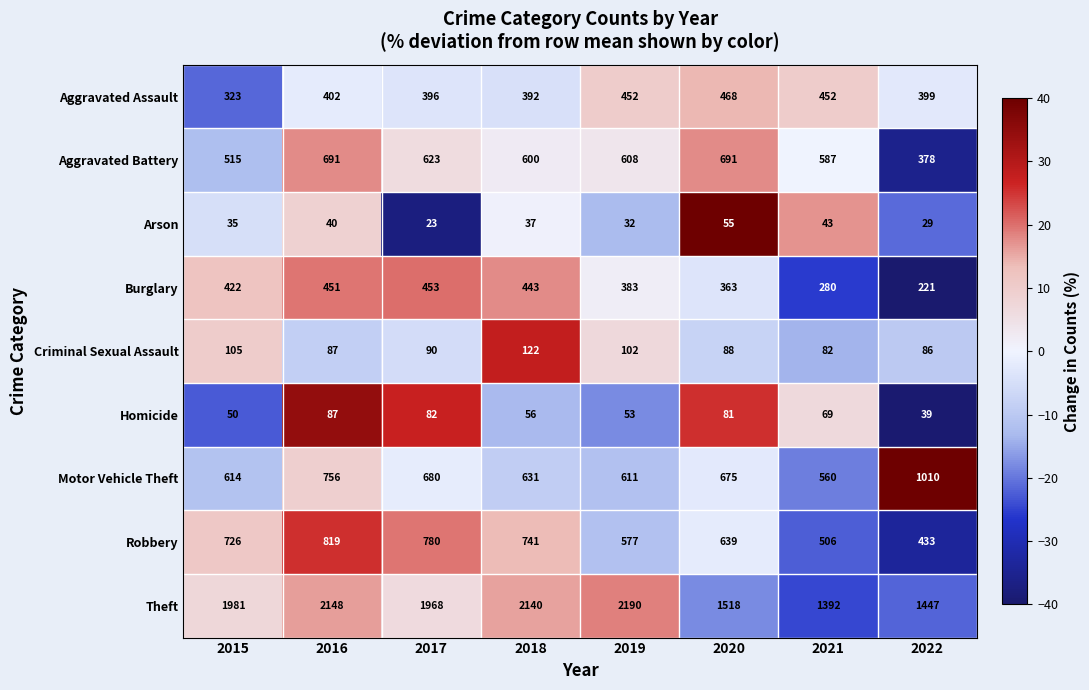

Rank the series by their maximum value, from lowest to highest.

Arson, Homicide, Criminal Sexual Assault, Burglary, Aggravated Assault, Aggravated Battery, Robbery, Motor Vehicle Theft, Theft